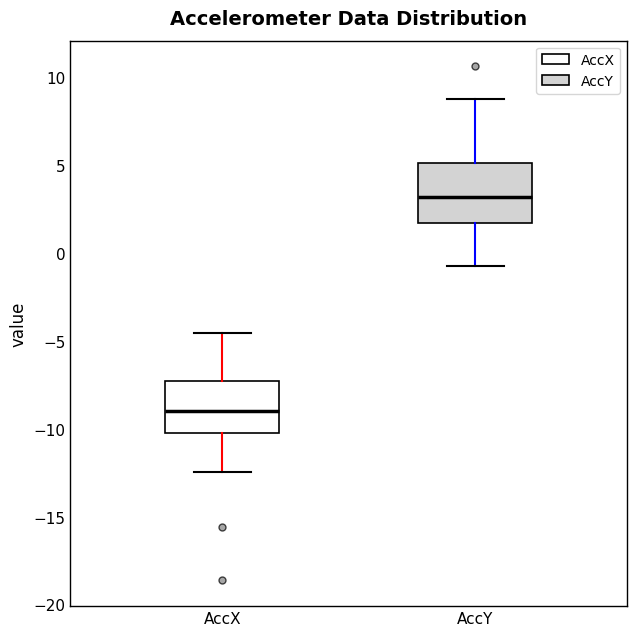

Which box has the highest median line?

AccY